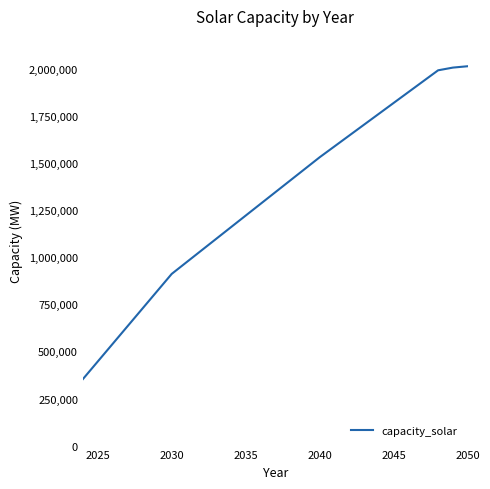

What is the difference between the maximum and minimum values?

1660097.3